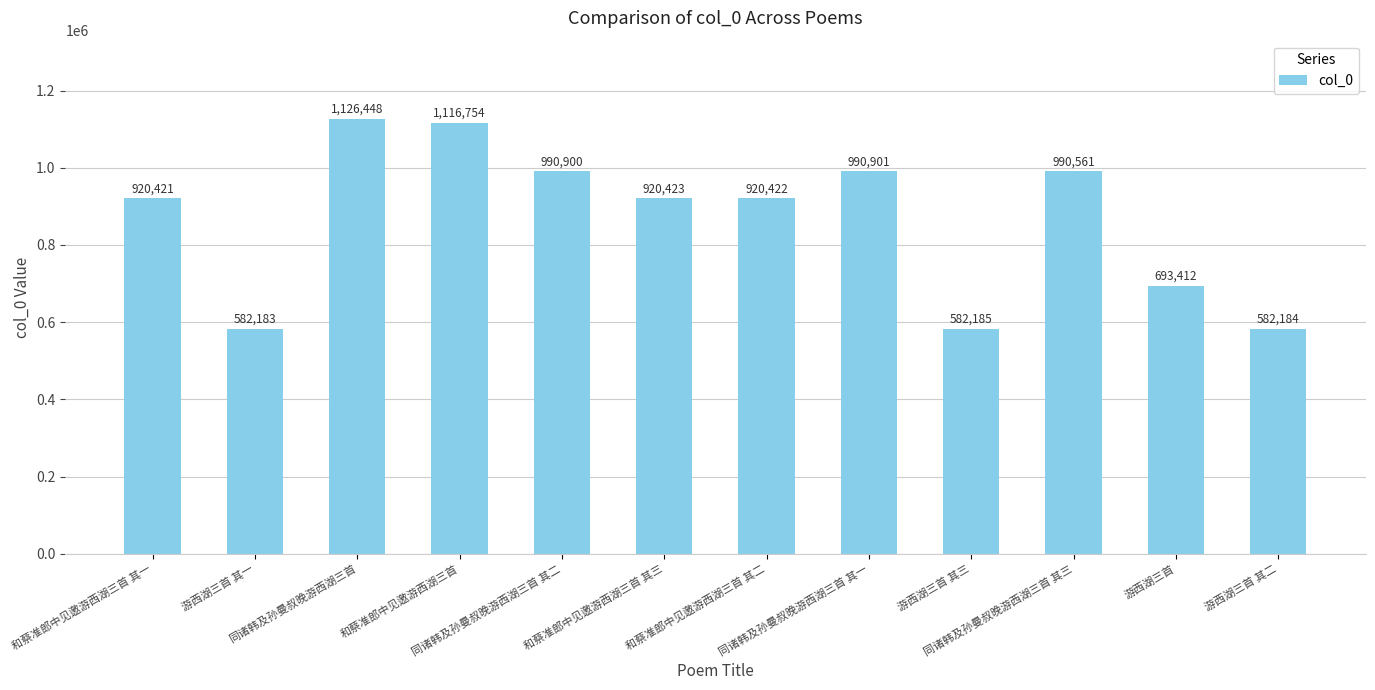

List the labels in order of value, largest first.

同诸韩及孙曼叔晚游西湖三首, 和蔡准郎中见邀游西湖三首, 同诸韩及孙曼叔晚游西湖三首 其一, 同诸韩及孙曼叔晚游西湖三首 其二, 同诸韩及孙曼叔晚游西湖三首 其三, 和蔡准郎中见邀游西湖三首 其三, 和蔡准郎中见邀游西湖三首 其二, 和蔡准郎中见邀游西湖三首 其一, 游西湖三首, 游西湖三首 其三, 游西湖三首 其二, 游西湖三首 其一